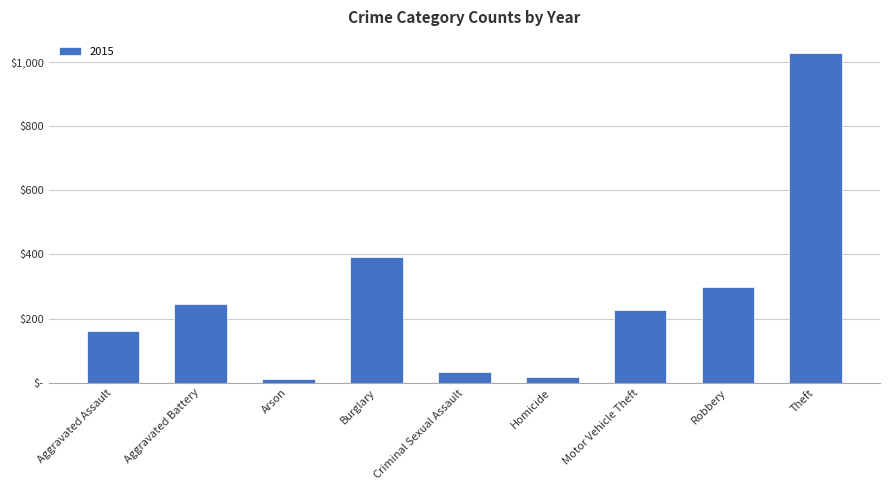

Which label corresponds to the largest value in the chart?

Theft